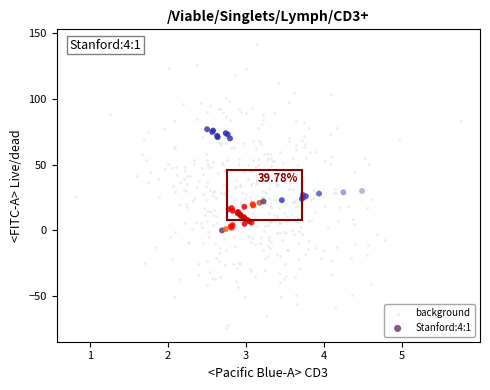

Which series reaches the minimum Y coordinate?

background